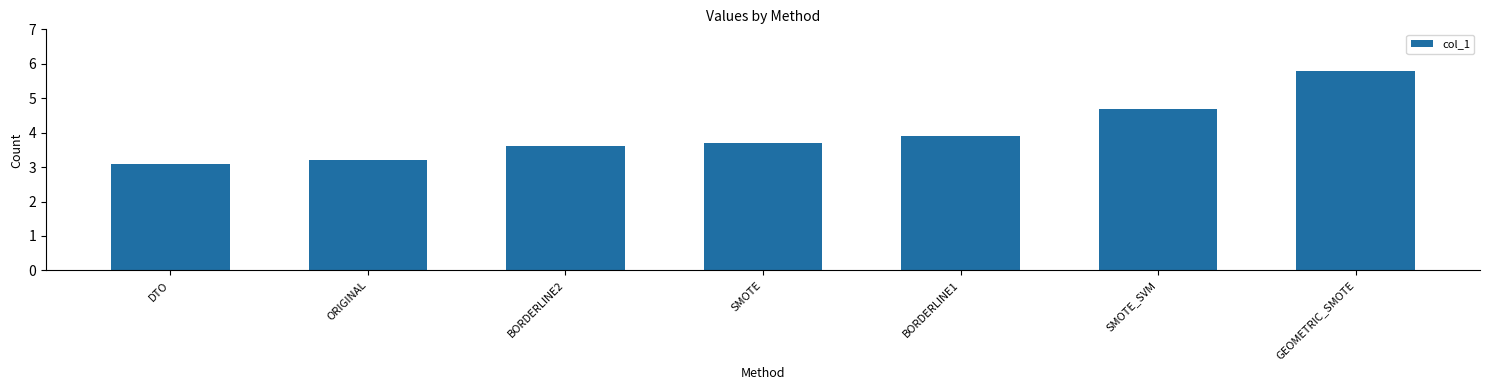

The value at SMOTE_SVM is 1.1. True or false?

False